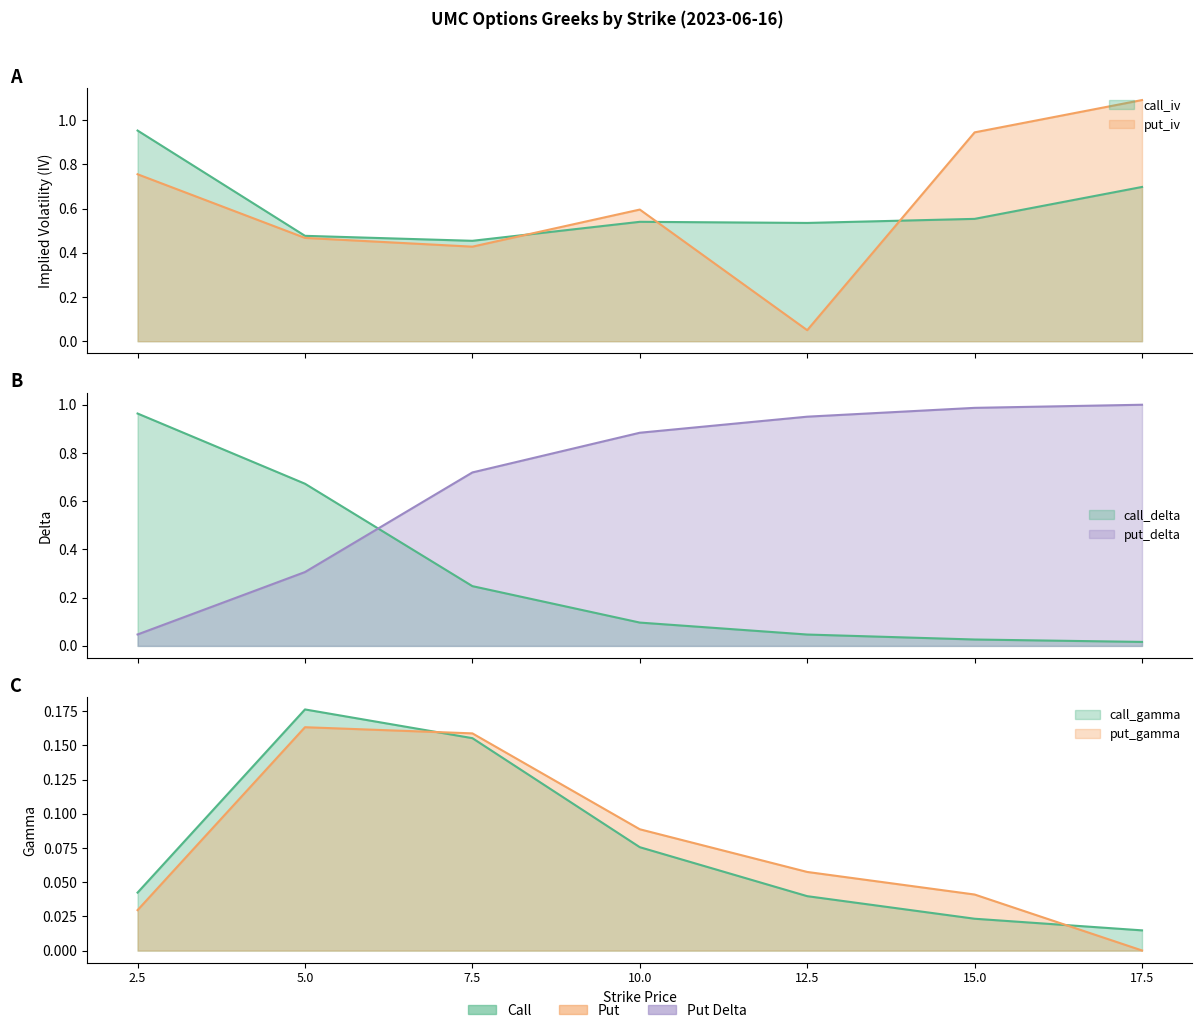

True or false: put_gamma and put_delta intersect in this chart.

False